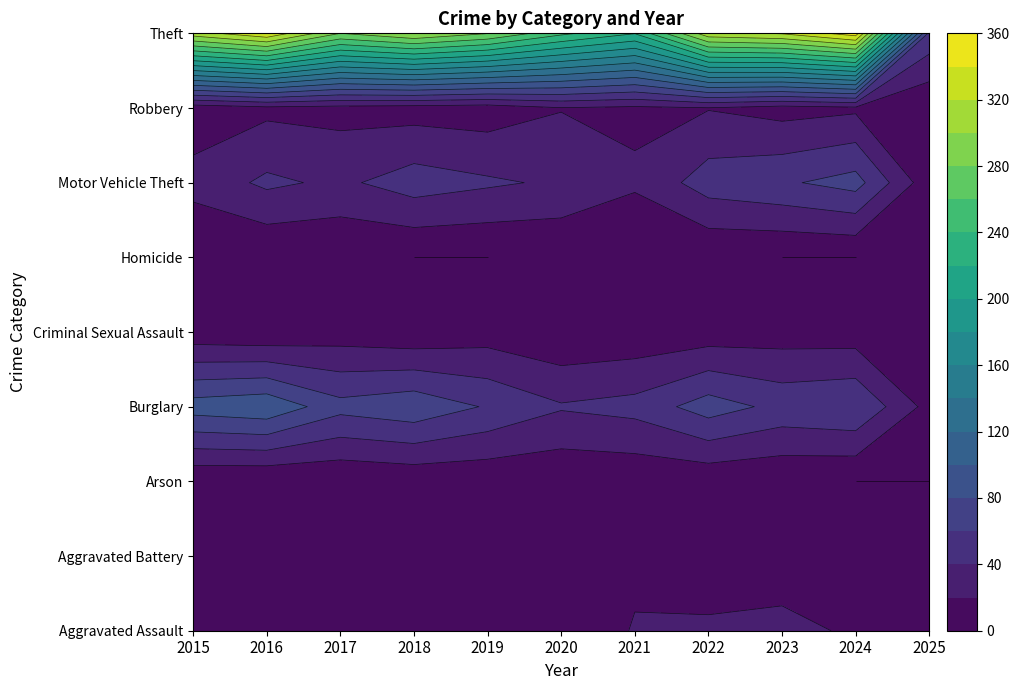

What is the difference between the highest and lowest values at 2015?

311